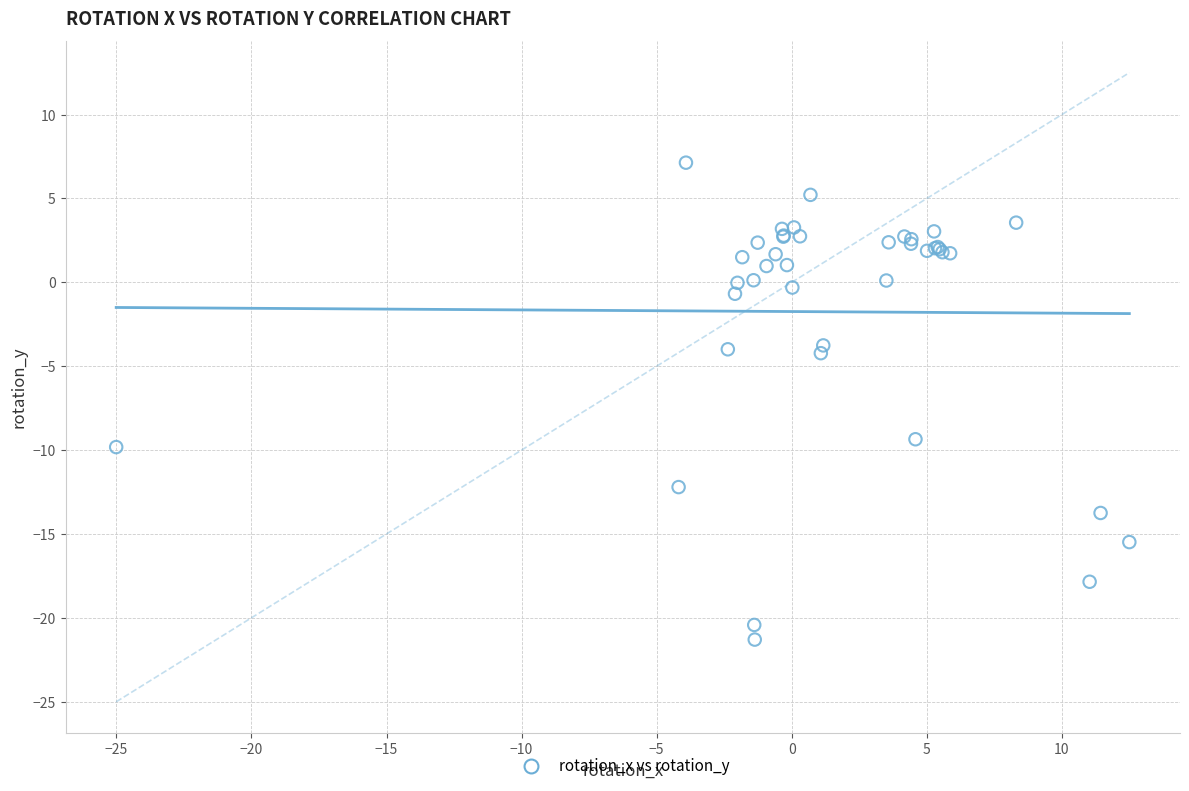

What Y value in the scatter plot is closest to -7?

-9.4